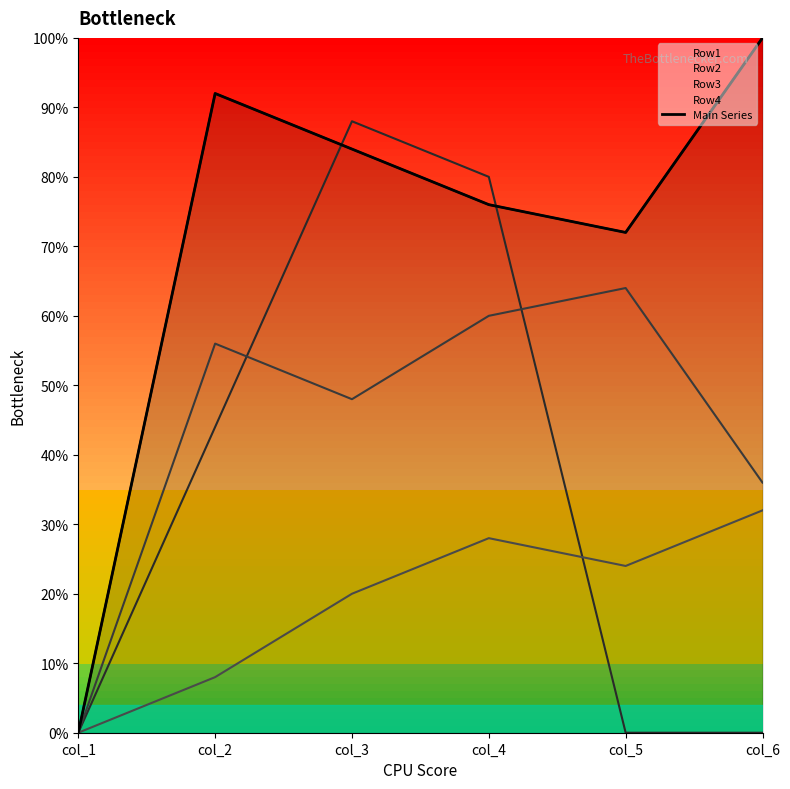

What is the change in value from col_1 to col_2?

+92